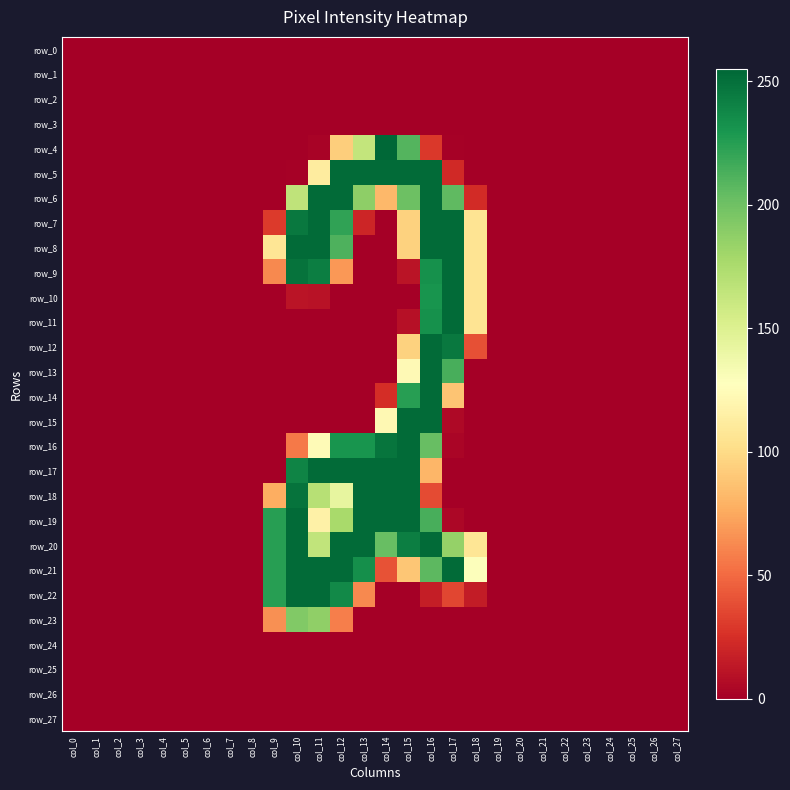

Reading right to left, what are all the values shown in this chart?

row_0: 0	0	0	0	0	0	0	0	0	0	0	0	0	0	0	0	0	0	0	0	0	0	0	0	0	0	0	0
row_1: 0	0	0	0	0	0	0	0	0	0	0	0	0	0	0	0	0	0	0	0	0	0	0	0	0	0	0	0
row_2: 0	0	0	0	0	0	0	0	0	0	0	0	0	0	0	0	0	0	0	0	0	0	0	0	0	0	0	0
row_3: 0	0	0	0	0	0	0	0	0	0	0	0	0	0	0	0	0	0	0	0	0	0	0	0	0	0	0	0
row_4: 0	0	0	0	0	0	0	0	0	0	1	29	210	255	164	93	2	0	0	0	0	0	0	0	0	0	0	0
row_5: 0	0	0	0	0	0	0	0	0	0	22	253	253	253	253	253	112	1	0	0	0	0	0	0	0	0	0	0
row_6: 0	0	0	0	0	0	0	0	0	23	206	253	201	82	188	253	253	166	0	0	0	0	0	0	0	0	0	0
row_7: 0	0	0	0	0	0	0	0	0	106	253	253	95	0	20	222	253	246	30	0	0	0	0	0	0	0	0	0
row_8: 0	0	0	0	0	0	0	0	0	106	253	253	95	0	0	212	253	253	107	0	0	0	0	0	0	0	0	0
row_9: 0	0	0	0	0	0	0	0	0	106	253	233	11	0	0	68	243	249	62	0	0	0	0	0	0	0	0	0
row_10: 0	0	0	0	0	0	0	0	0	106	253	231	0	0	0	0	10	11	0	0	0	0	0	0	0	0	0	0
row_11: 0	0	0	0	0	0	0	0	0	106	253	233	9	0	0	0	0	0	0	0	0	0	0	0	0	0	0	0
row_12: 0	0	0	0	0	0	0	0	0	39	246	253	95	0	0	0	0	0	0	0	0	0	0	0	0	0	0	0
row_13: 0	0	0	0	0	0	0	0	0	0	214	253	123	0	0	0	0	0	0	0	0	0	0	0	0	0	0	0
row_14: 0	0	0	0	0	0	0	0	0	0	88	253	225	24	0	0	0	0	0	0	0	0	0	0	0	0	0	0
row_15: 0	0	0	0	0	0	0	0	0	0	5	253	253	122	0	0	0	0	0	0	0	0	0	0	0	0	0	0
row_16: 0	0	0	0	0	0	0	0	0	0	3	203	253	248	231	231	124	56	0	0	0	0	0	0	0	0	0	0
row_17: 0	0	0	0	0	0	0	0	0	0	0	81	253	253	253	253	253	240	0	0	0	0	0	0	0	0	0	0
row_18: 0	0	0	0	0	0	0	0	0	0	0	37	253	253	253	143	170	249	77	0	0	0	0	0	0	0	0	0
row_19: 0	0	0	0	0	0	0	0	0	0	4	214	253	253	253	177	116	253	225	0	0	0	0	0	0	0	0	0
row_20: 0	0	0	0	0	0	0	0	0	107	185	253	243	203	253	253	165	253	225	0	0	0	0	0	0	0	0	0
row_21: 0	0	0	0	0	0	0	0	0	129	253	207	89	40	234	253	253	253	225	0	0	0	0	0	0	0	0	0
row_22: 0	0	0	0	0	0	0	0	0	15	35	16	0	0	62	237	253	253	225	0	0	0	0	0	0	0	0	0
row_23: 0	0	0	0	0	0	0	0	0	0	0	0	0	0	0	58	187	193	65	0	0	0	0	0	0	0	0	0
row_24: 0	0	0	0	0	0	0	0	0	0	0	0	0	0	0	0	0	0	0	0	0	0	0	0	0	0	0	0
row_25: 0	0	0	0	0	0	0	0	0	0	0	0	0	0	0	0	0	0	0	0	0	0	0	0	0	0	0	0
row_26: 0	0	0	0	0	0	0	0	0	0	0	0	0	0	0	0	0	0	0	0	0	0	0	0	0	0	0	0
row_27: 0	0	0	0	0	0	0	0	0	0	0	0	0	0	0	0	0	0	0	0	0	0	0	0	0	0	0	0